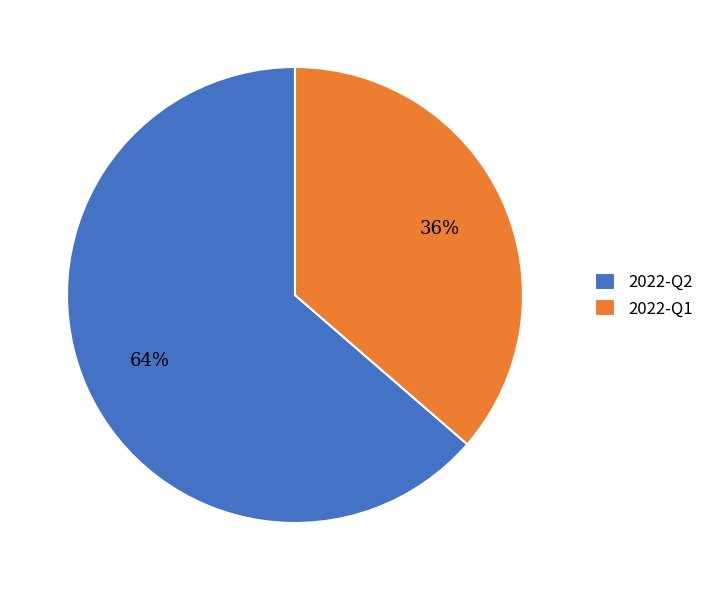

The 2022-Q2 slice represents 64% of the pie. True or false?

True